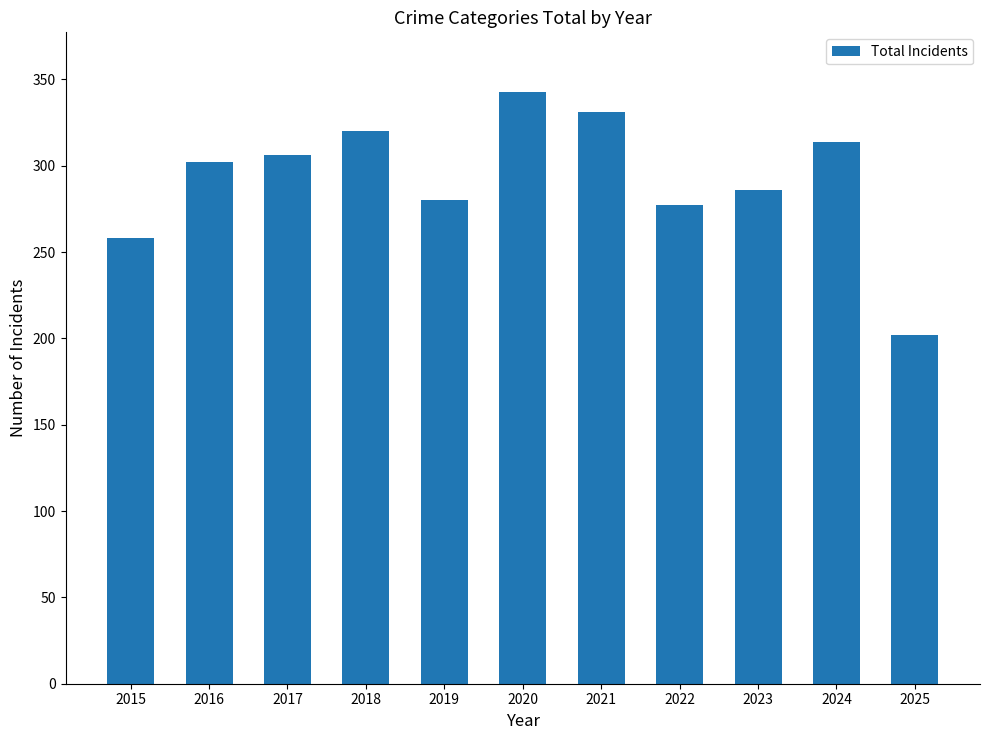

Reading right to left, extract all data points from this chart.

202	314	286	277	331	343	280	320	306	302	258